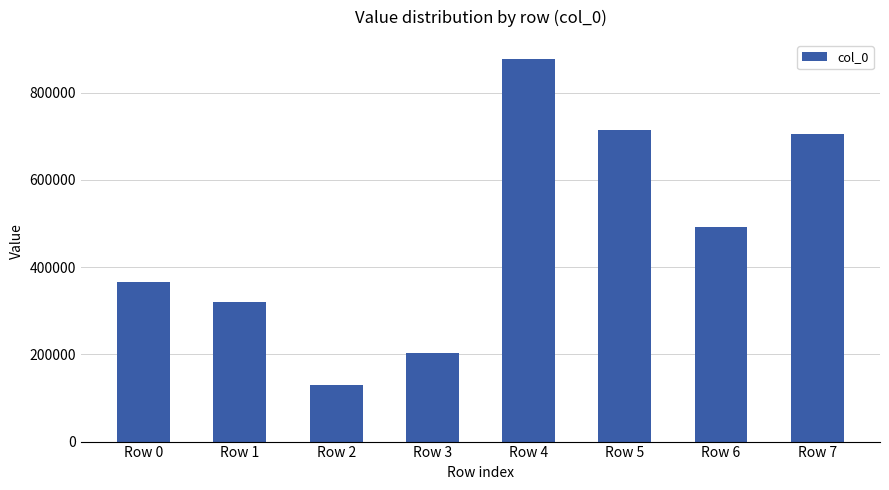

What is the ratio of the value at Row 0 to the value at Row 3?

1.8